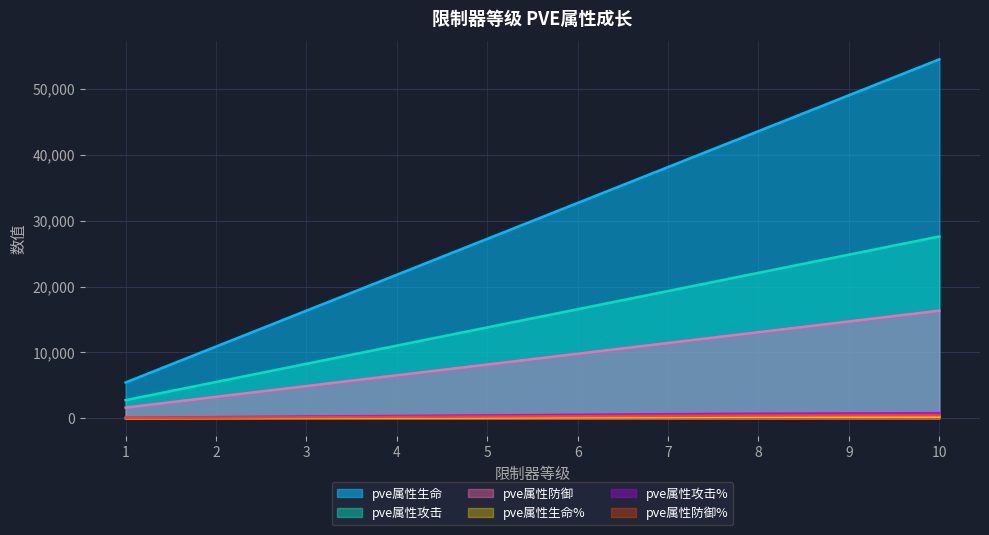

Which category has the highest value in the pve属性生命 series?

10